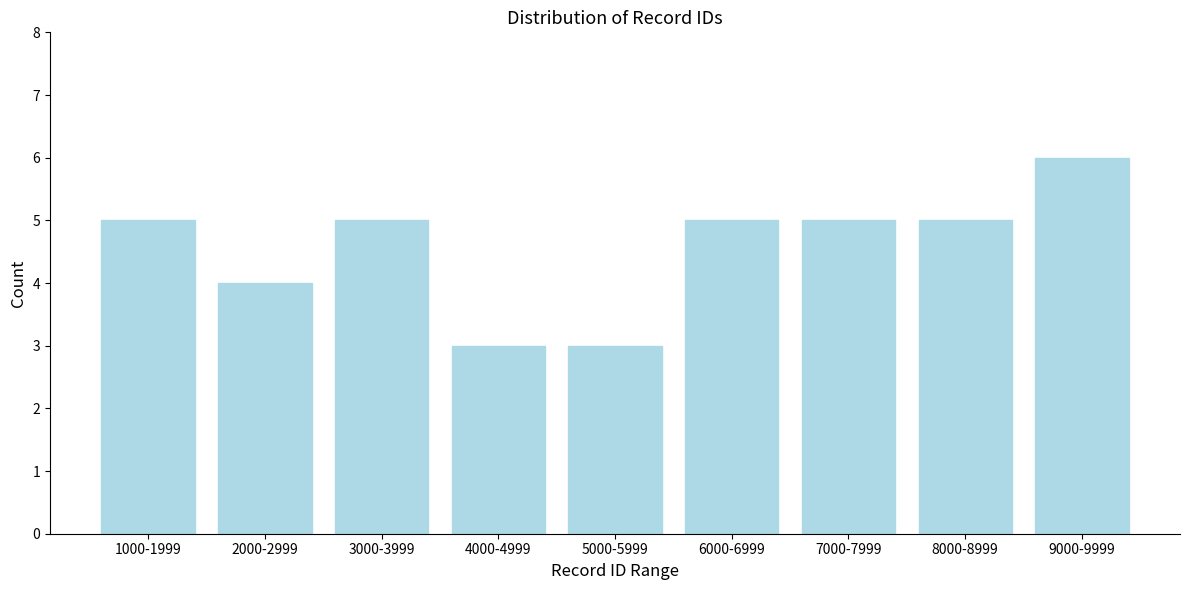

Reading left to right, list all the values displayed in this chart.

1000-1999=5	2000-2999=4	3000-3999=5	4000-4999=3	5000-5999=3	6000-6999=5	7000-7999=5	8000-8999=5	9000-9999=6